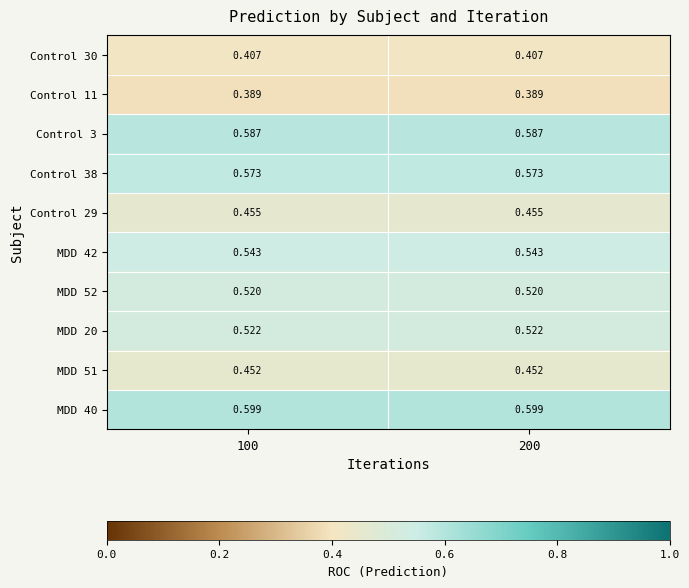

Is the value of MDD 52 at 100 greater than the value of MDD 42 at 100?

No